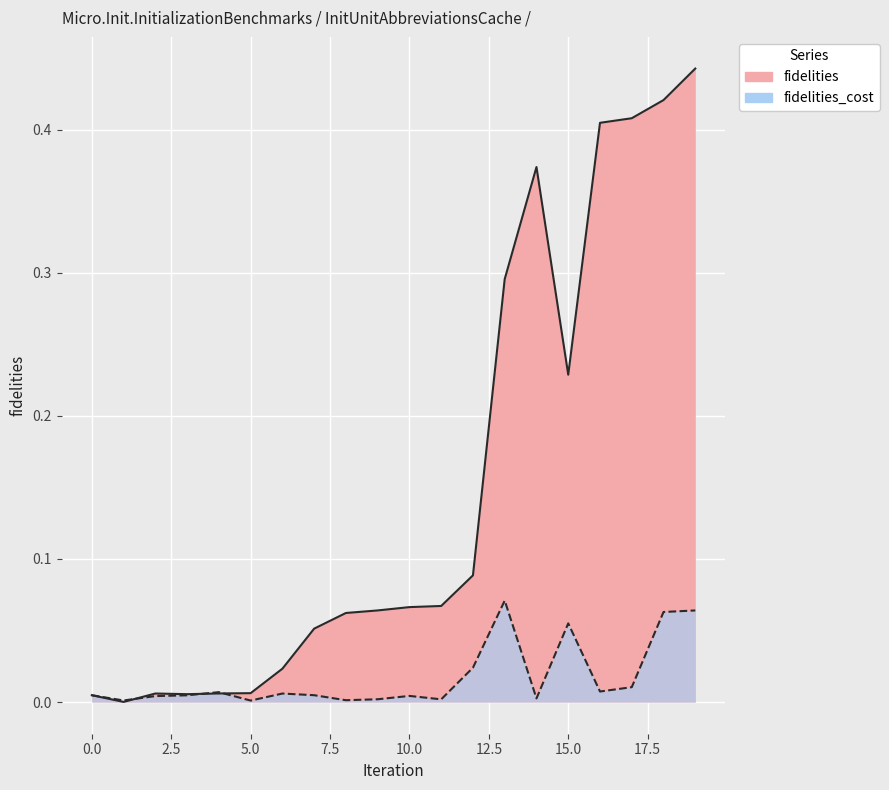

Which series changed the most between 3 and 17?

fidelities